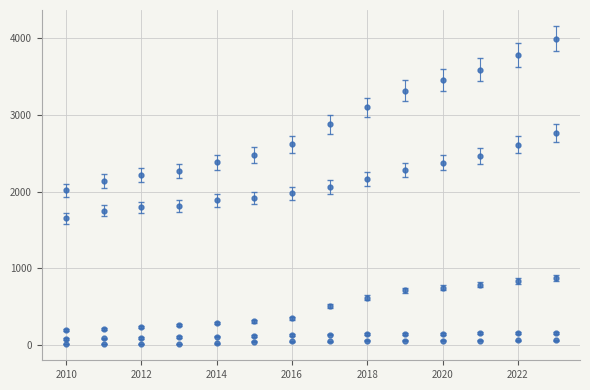

Count the number of categories in the chart.

14